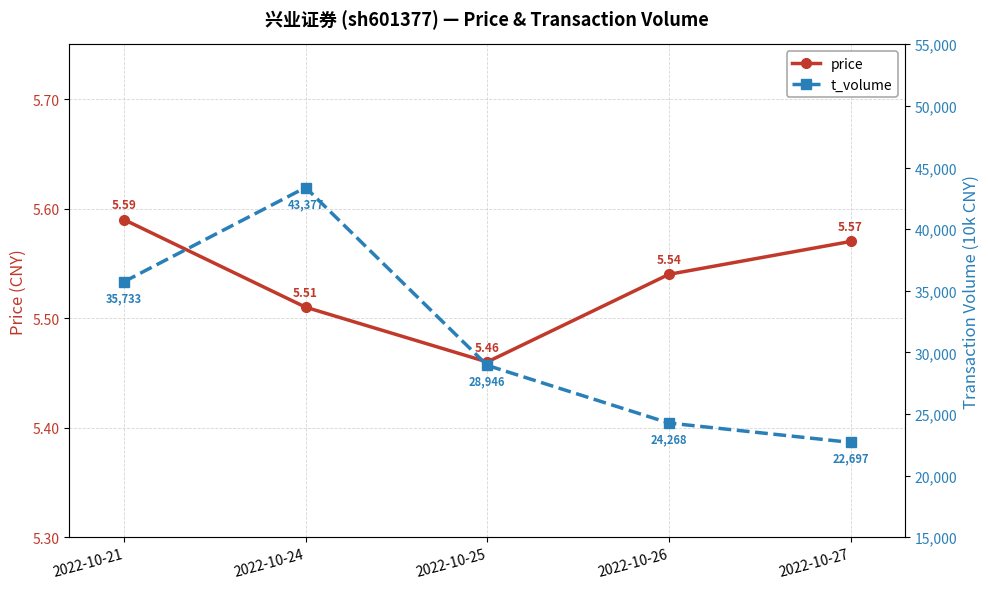

The value of t_volume at 2022-10-25 is 28946.0. True or false?

True